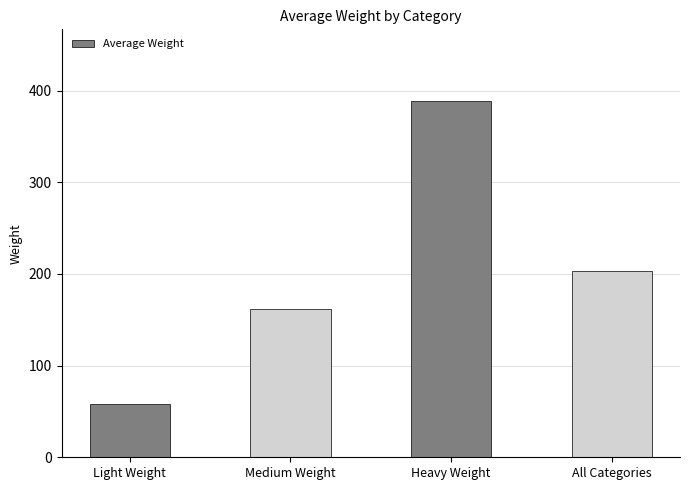

Is it true that the value at Medium Weight is 162?

True